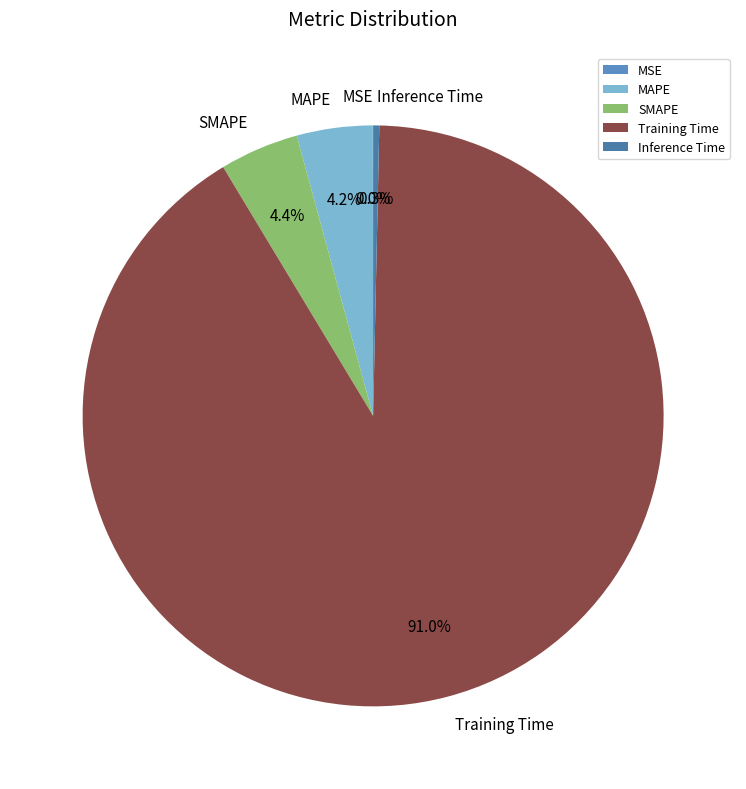

What is the largest slice in the pie chart?

Training Time